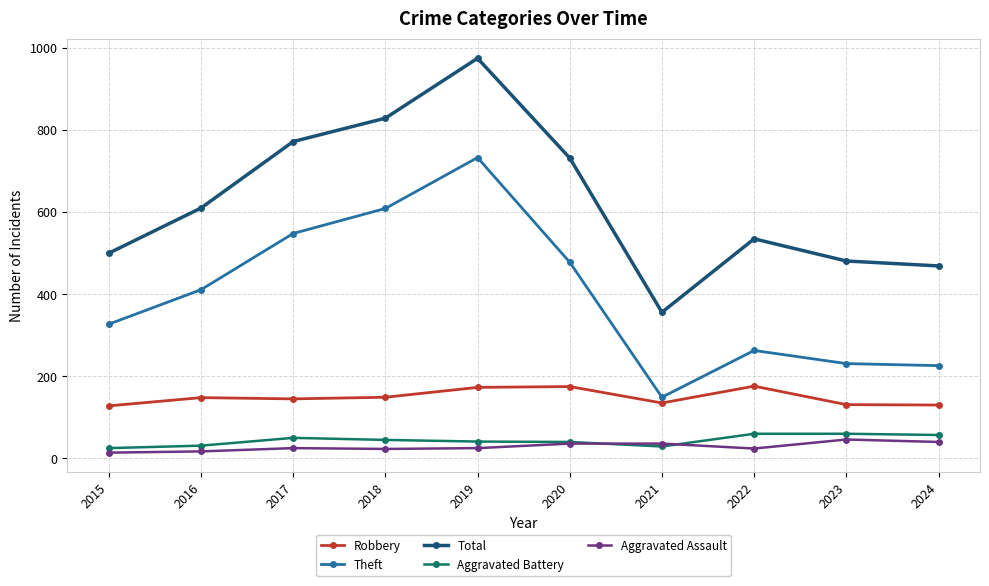

At how many categories does at least one series exceed 280?

10